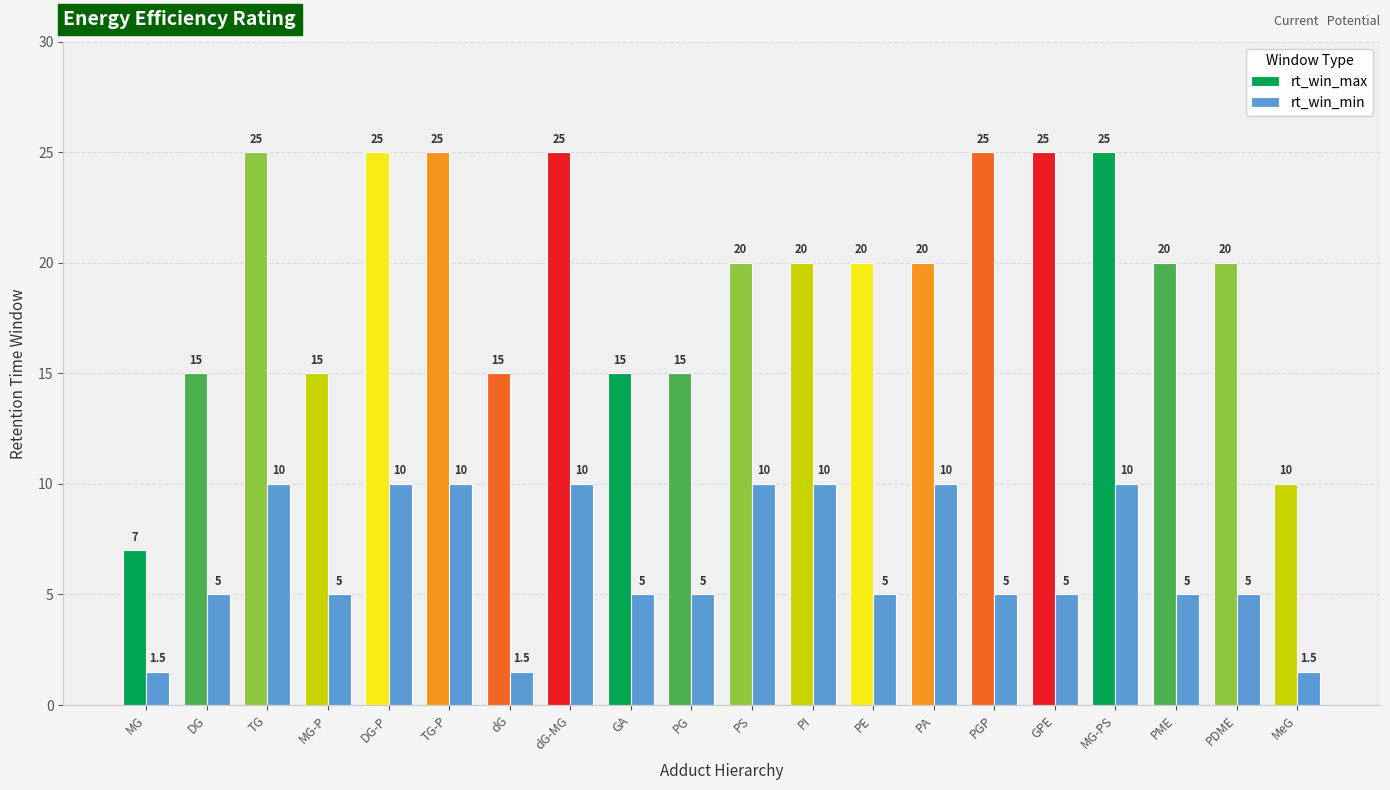

Which series has the largest range (max minus min)?

rt_win_max